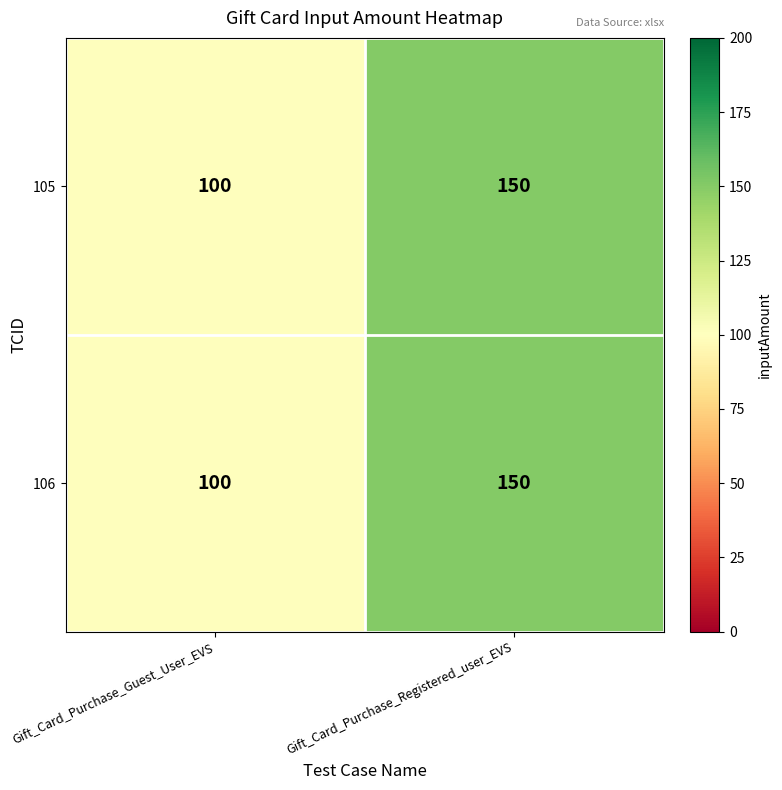

What is the difference between the maximum and minimum values in the 106 series?

50